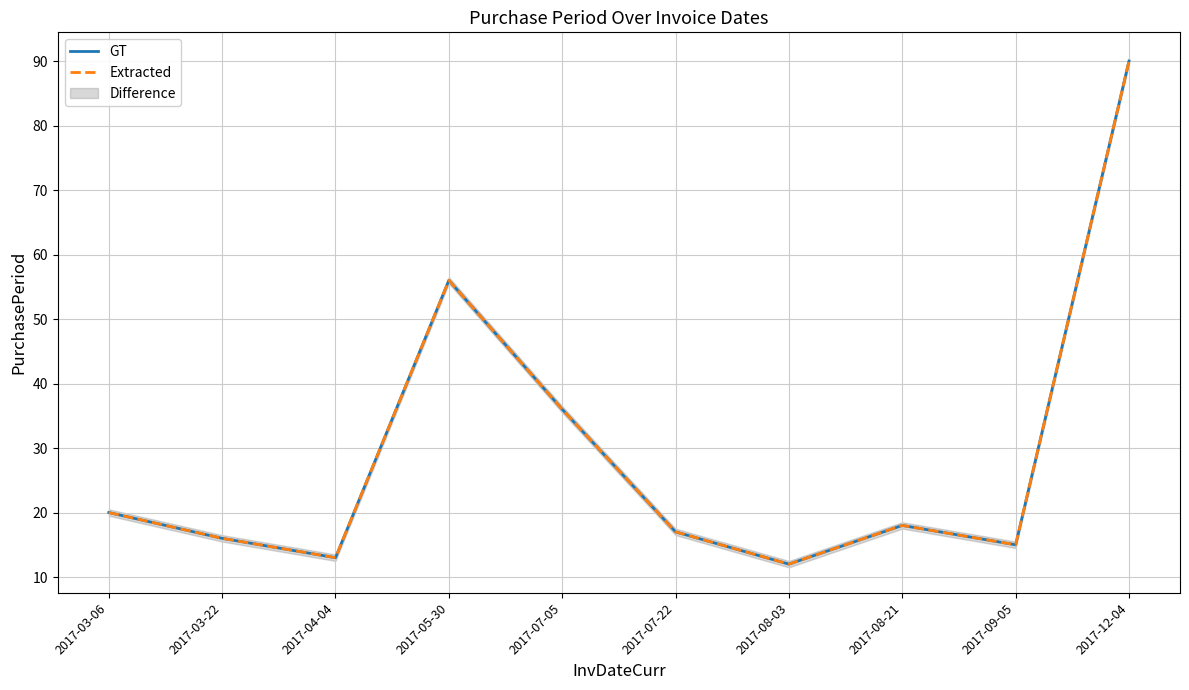

True or false: Extracted and GT intersect in this chart.

False